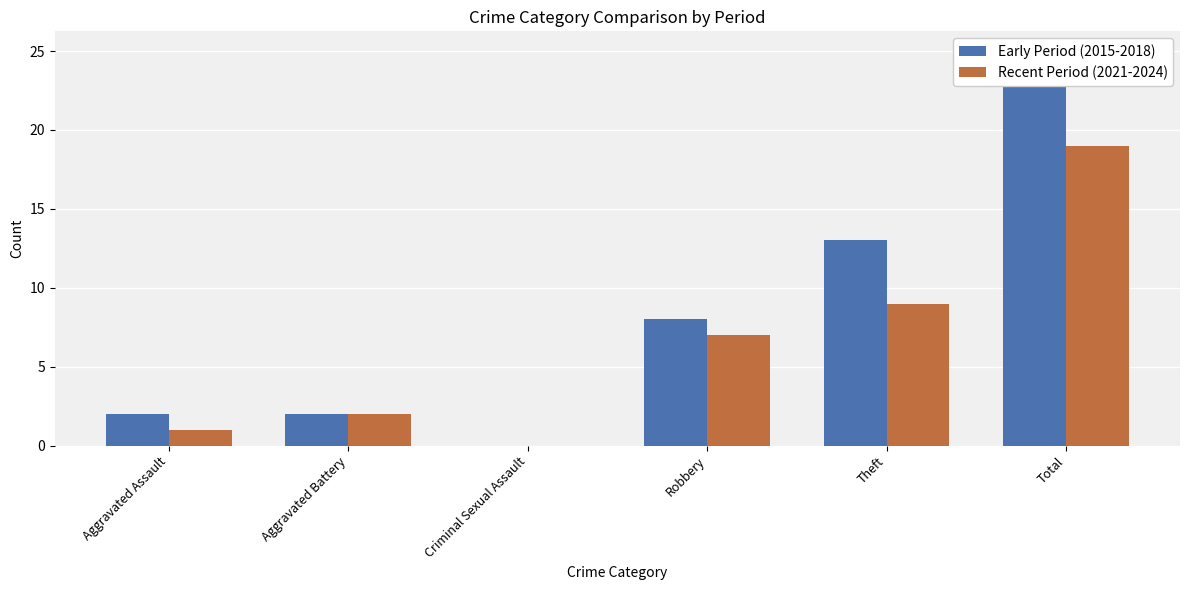

Read the Recent Period (2021-2024) value at Robbery.

7